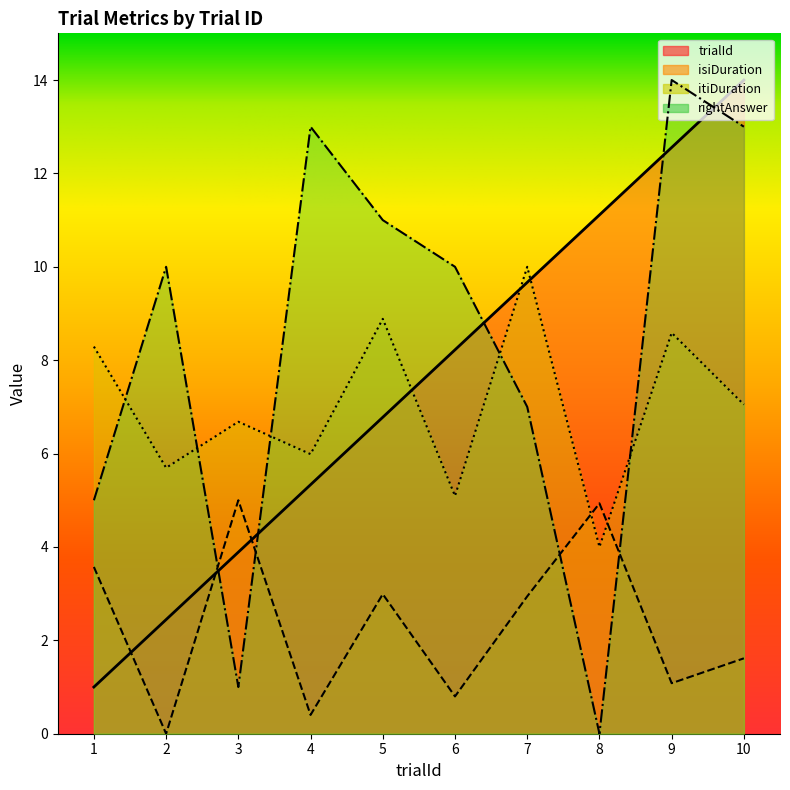

At which category is the sum across all series the highest?

9